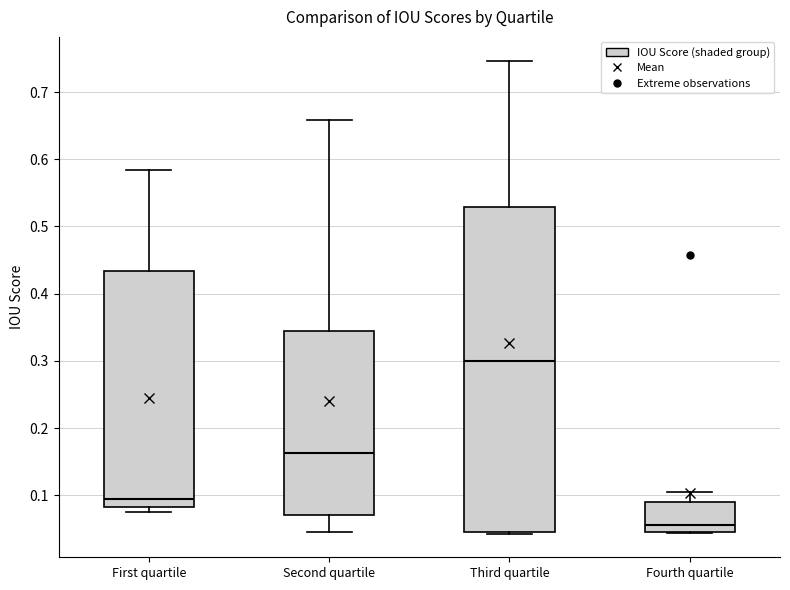

Comparing the boxes themselves (not the whiskers), which one is the tallest?

Third quartile